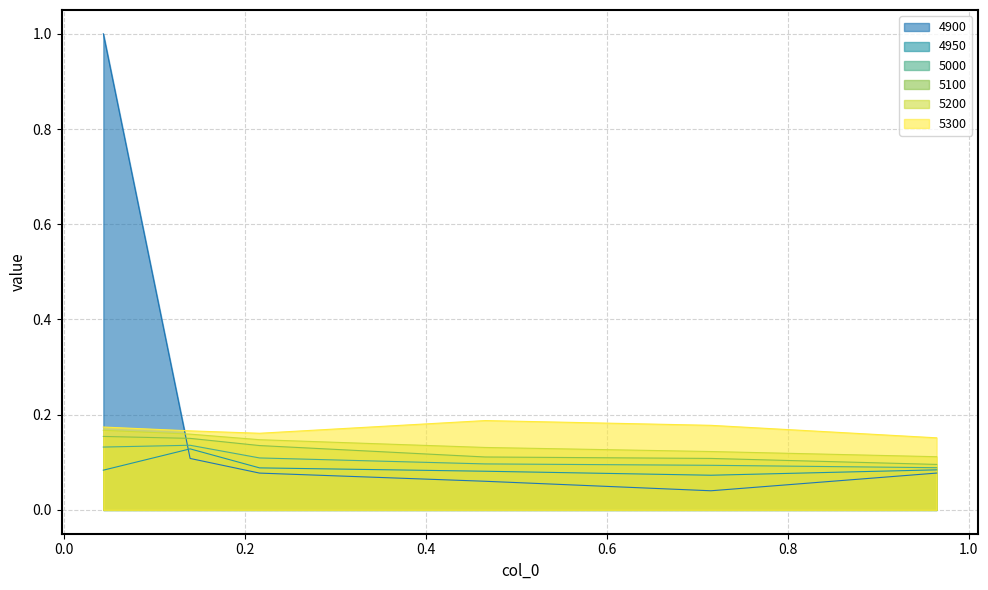

True or false: 5000 has a value of 0.2 at 0.1397260273972603.

False